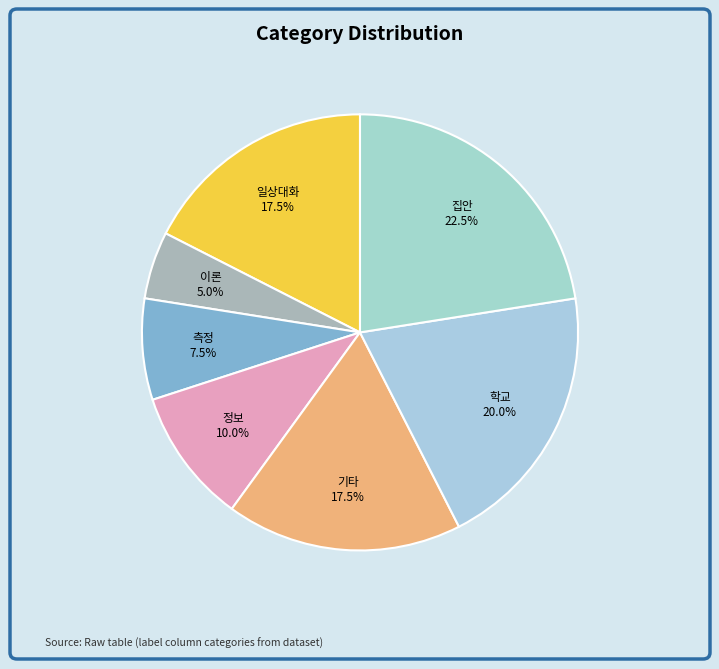

What percentage is NOT represented by 측정?

92.5%